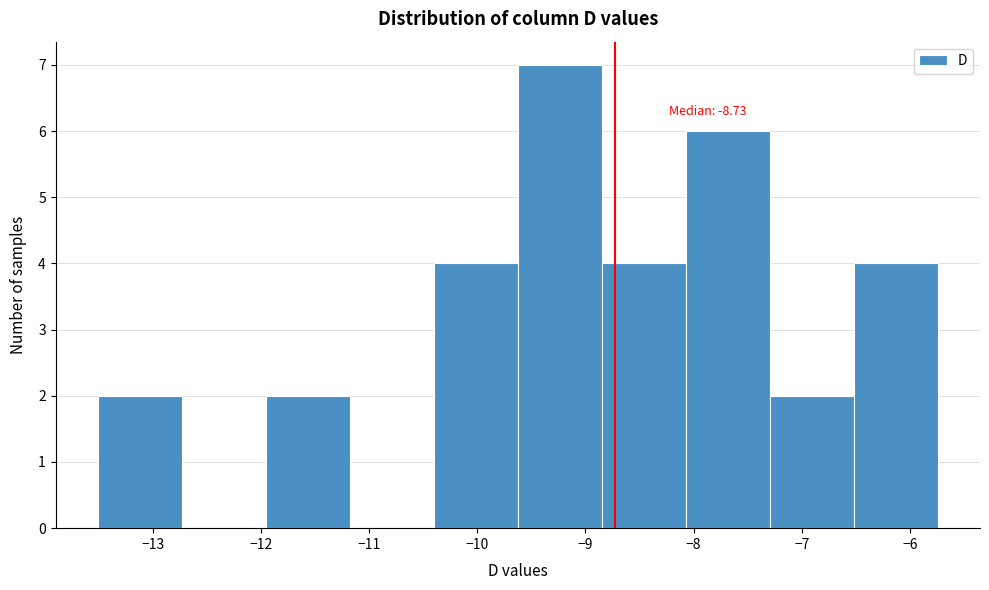

Over which range of the x-axis is the bar tallest?

-9.6 to -8.8